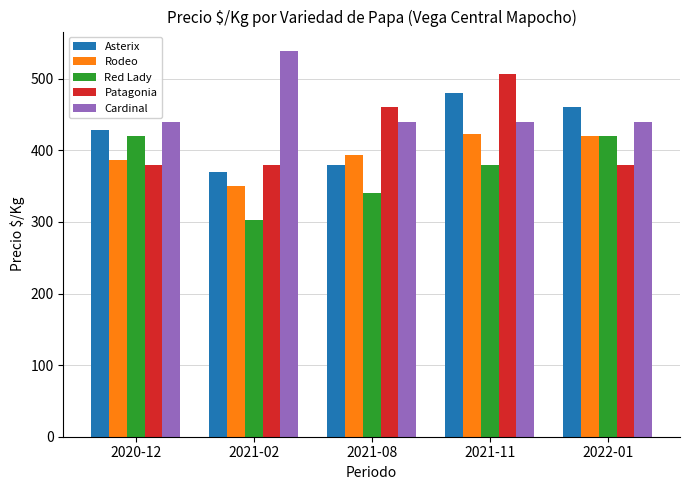

What is the sum of the Rodeo values at 2020-12 and 2021-11?

810